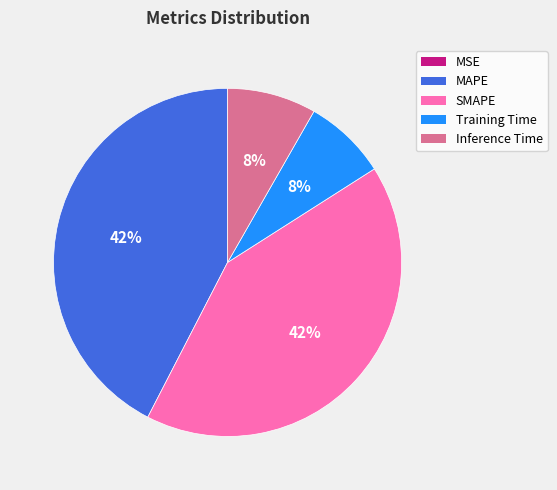

Does MAPE account for over 50% of the chart?

No